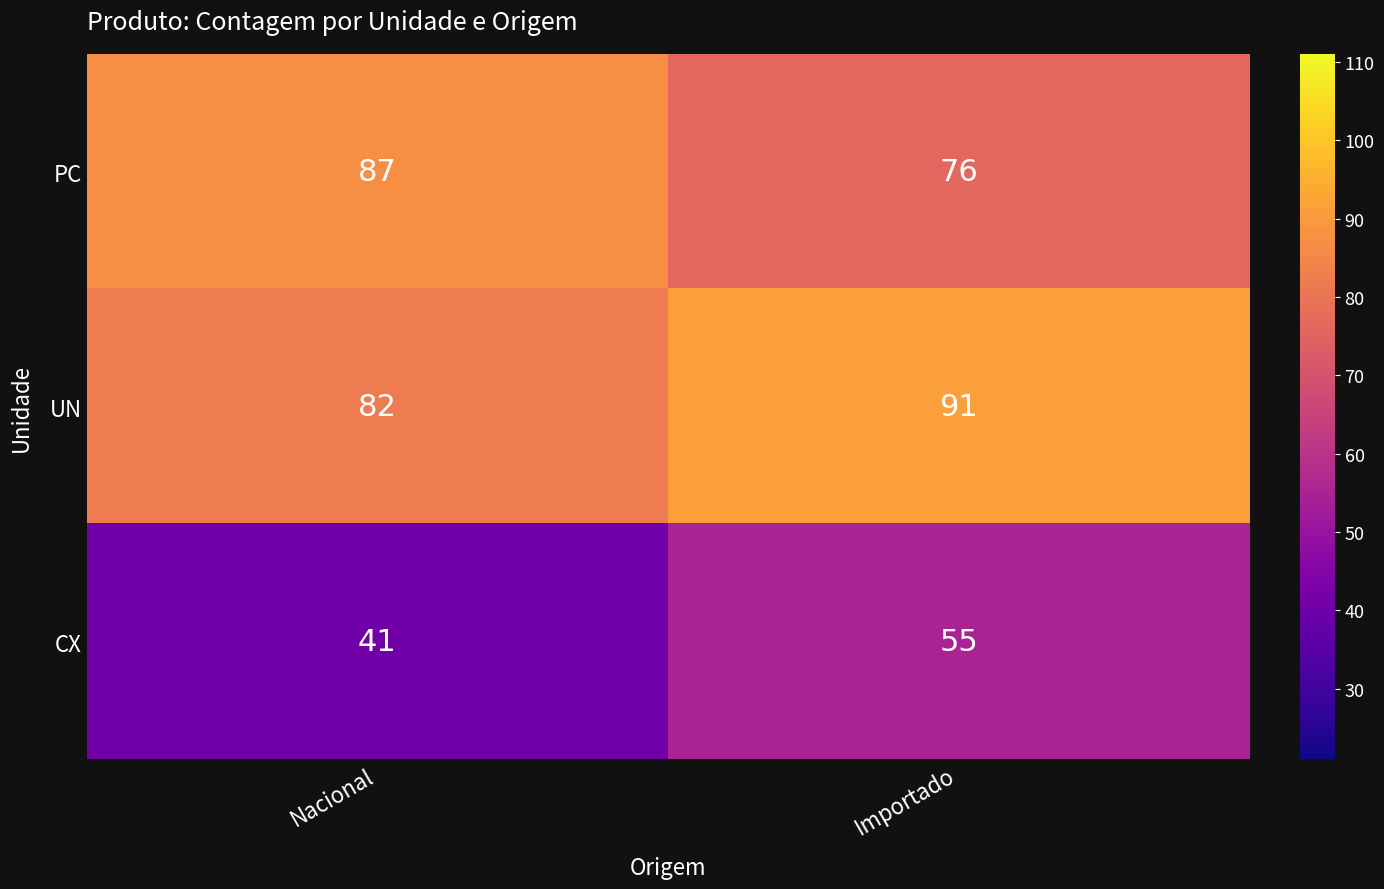

Reading left to right, extract all data points from this chart.

PC: Nacional=87	Importado=76
UN: Nacional=82	Importado=91
CX: Nacional=41	Importado=55